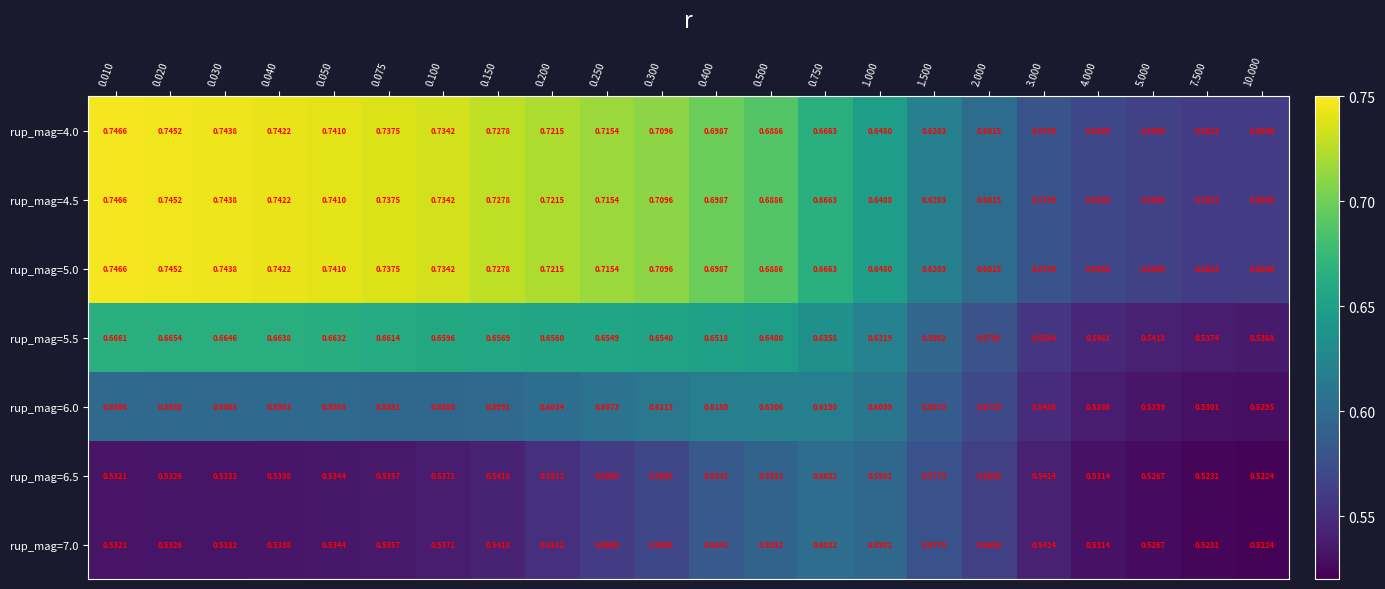

Is the value of rup_mag=5.0 at 10.000 greater than the value of rup_mag=4.5 at 2.000?

No